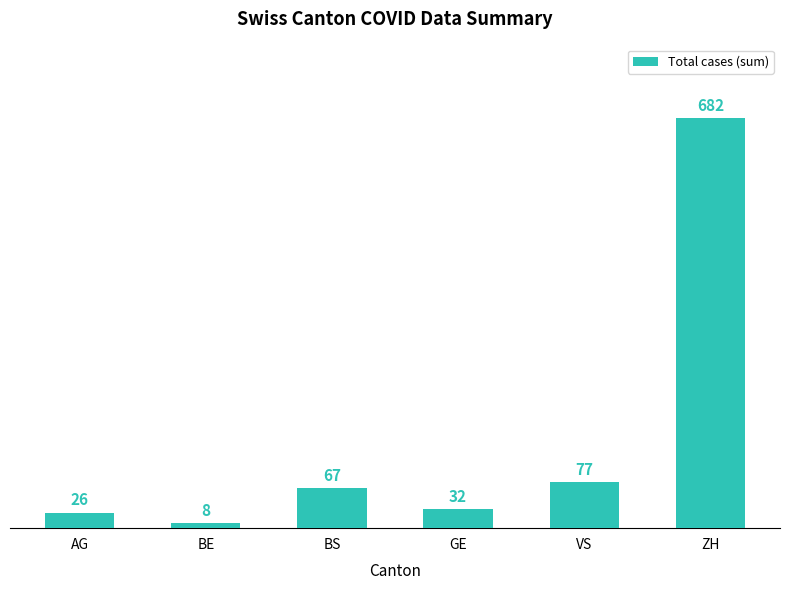

What is the difference between the values at BE and VS?

69